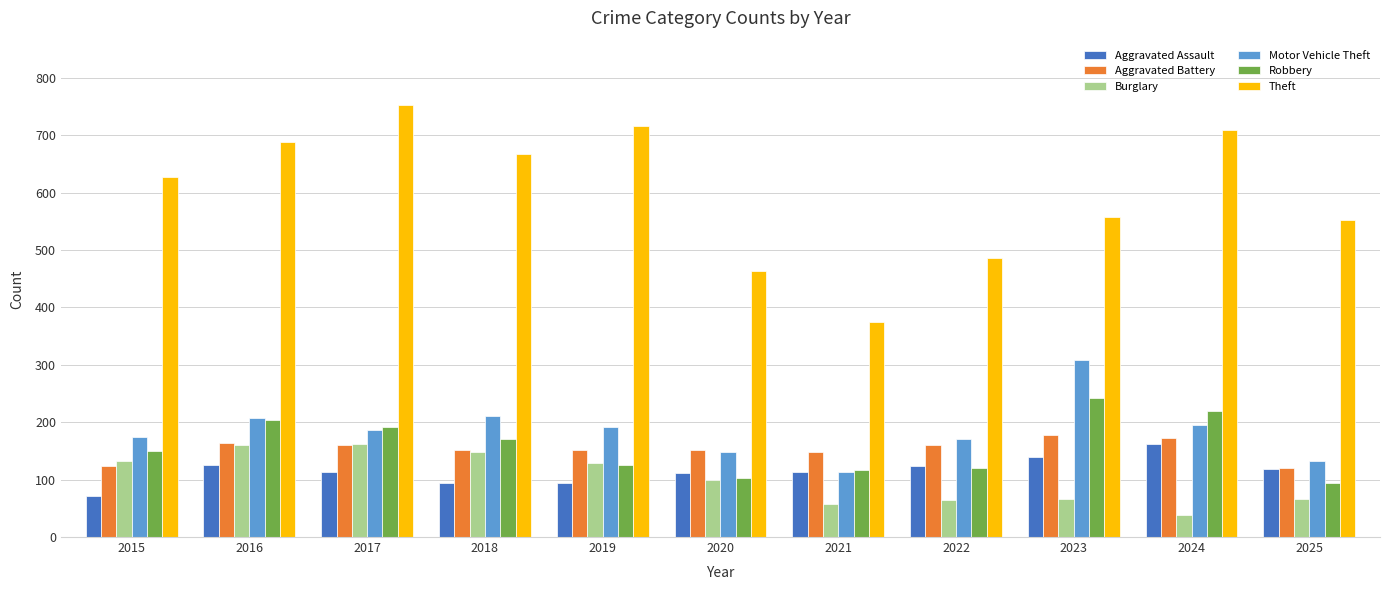

What is the difference between the maximum and minimum values in the Aggravated Battery series?

58